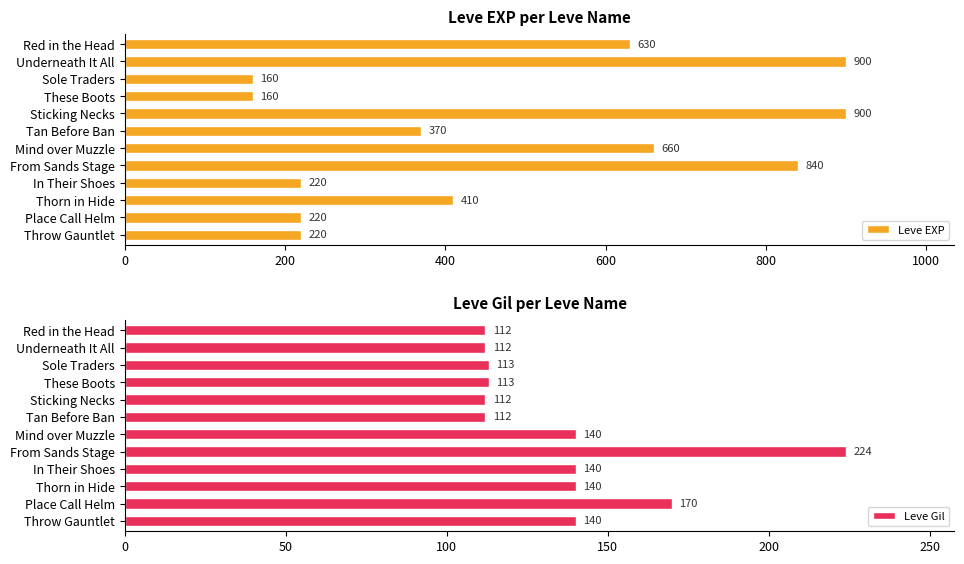

The Leve EXP series shows 335 at From Sands Stage. True or false?

False